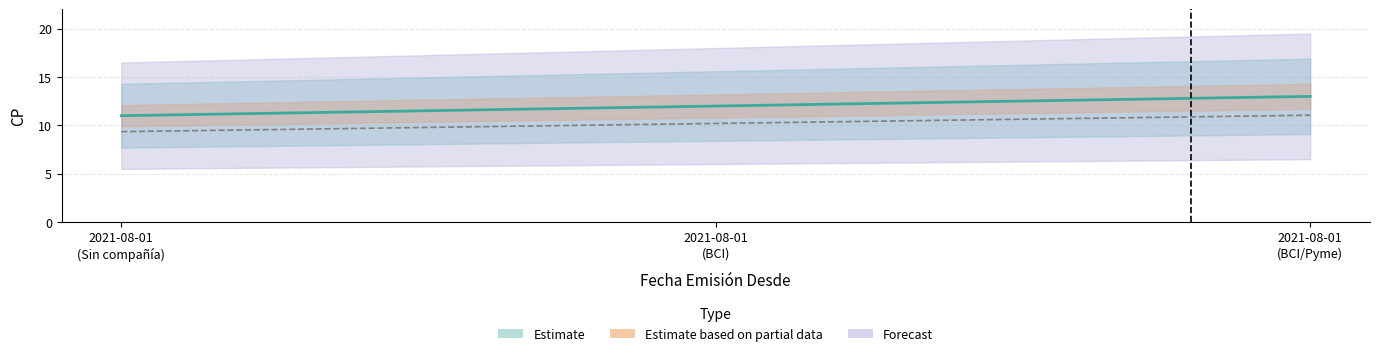

Reading left to right, transcribe all the data shown in this chart.

Estimate: 11.0	12.0	13.0
Estimate based on partial data: 9.3	10.2	11.0